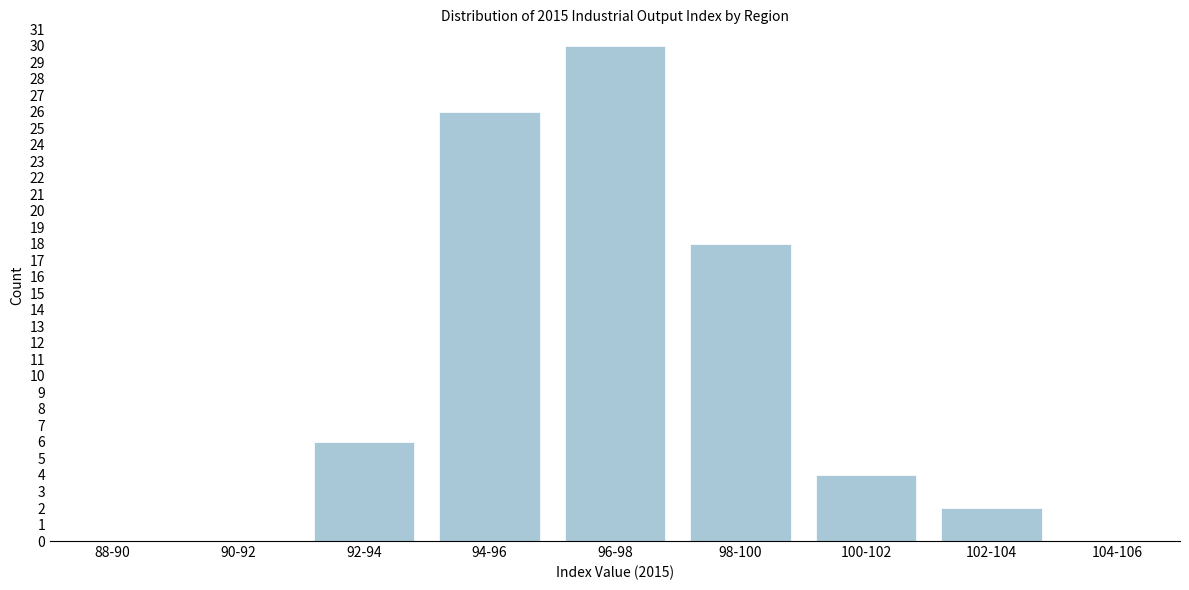

Reading left to right, transcribe all the data shown in this chart.

88-90=0	90-92=0	92-94=6	94-96=26	96-98=30	98-100=18	100-102=4	102-104=2	104-106=0